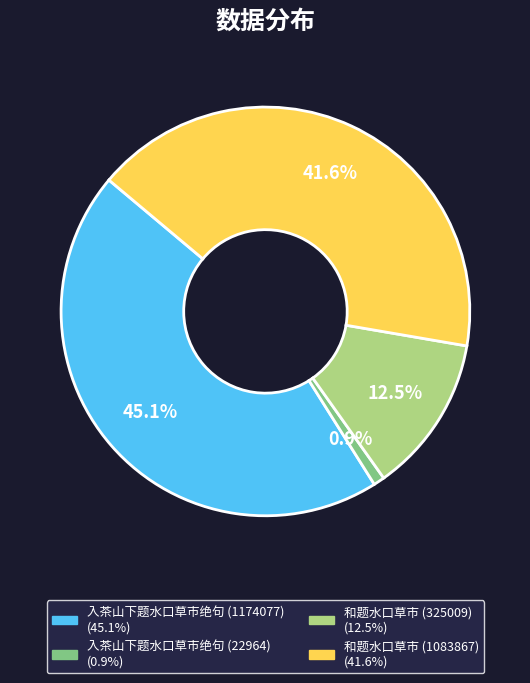

How many segments does this pie chart have?

4